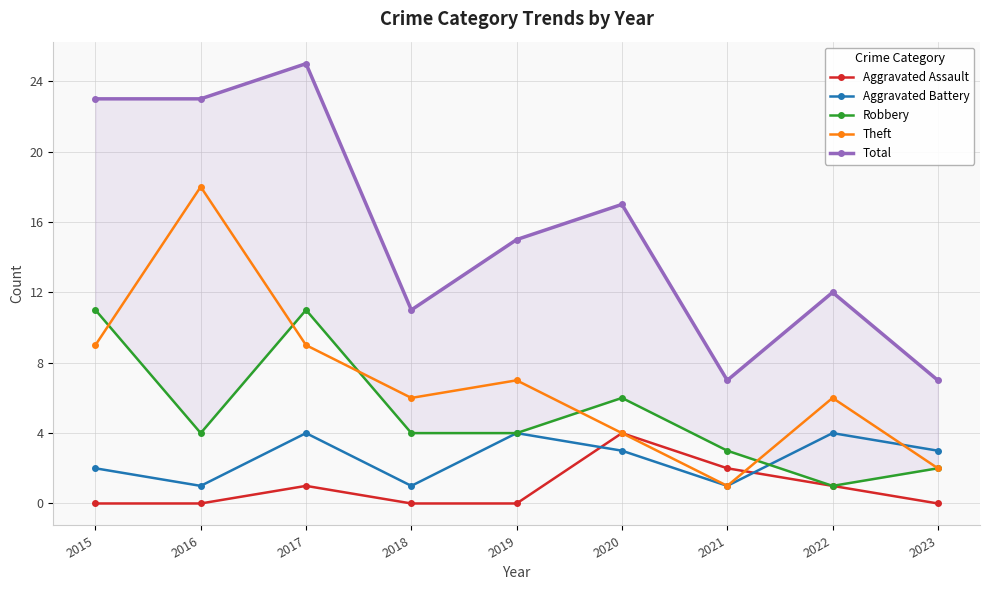

Reading left to right, what are all the values shown in this chart?

Aggravated Assault: 0	0	1	0	0	4	2	1	0
Aggravated Battery: 2	1	4	1	4	3	1	4	3
Robbery: 11	4	11	4	4	6	3	1	2
Theft: 9	18	9	6	7	4	1	6	2
Total: 23	23	25	11	15	17	7	12	7